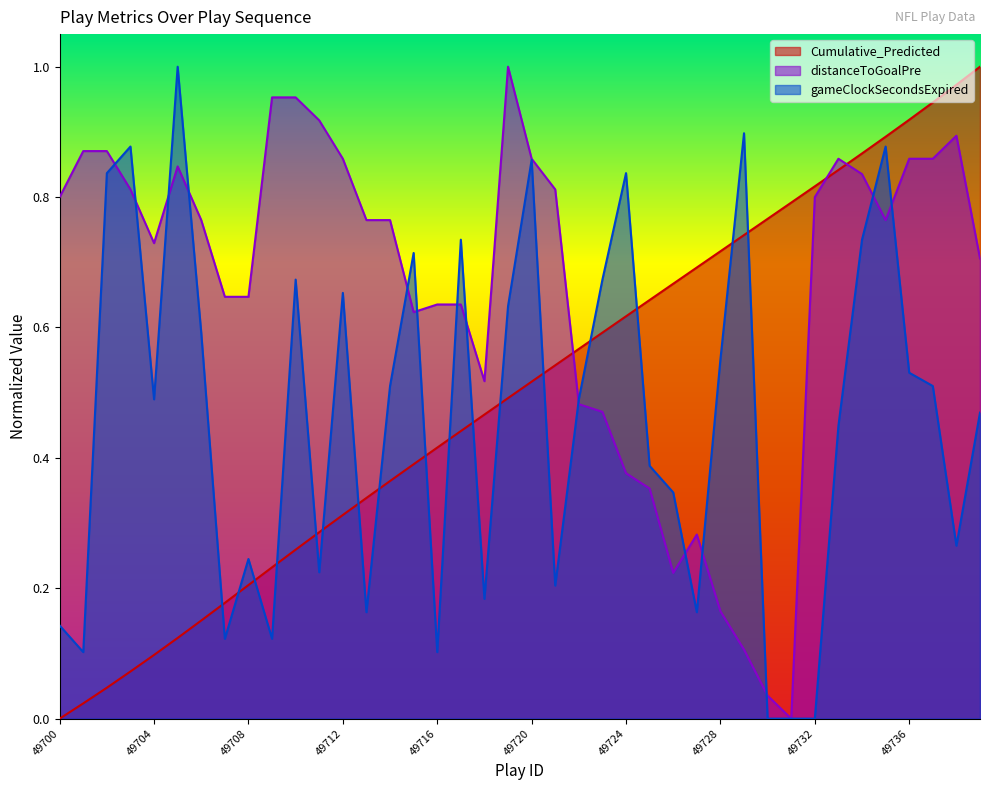

How many values in the distanceToGoalPre series exceed 0?

39